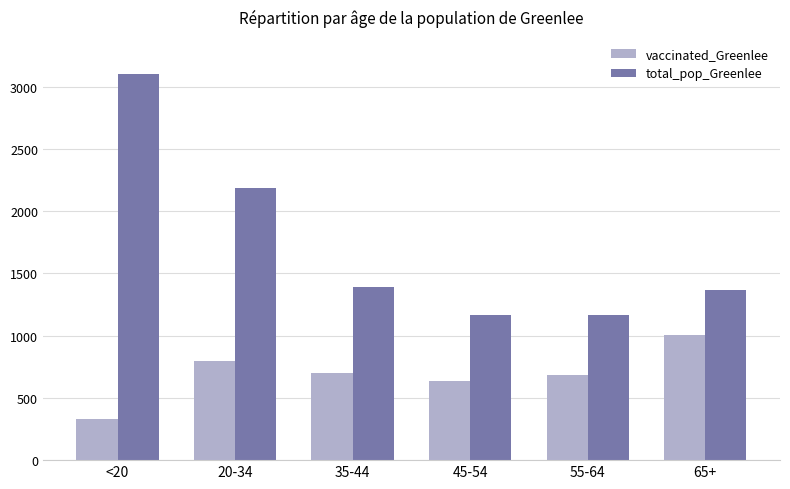

List the series in order of their overall mean, lowest first.

vaccinated_Greenlee, total_pop_Greenlee